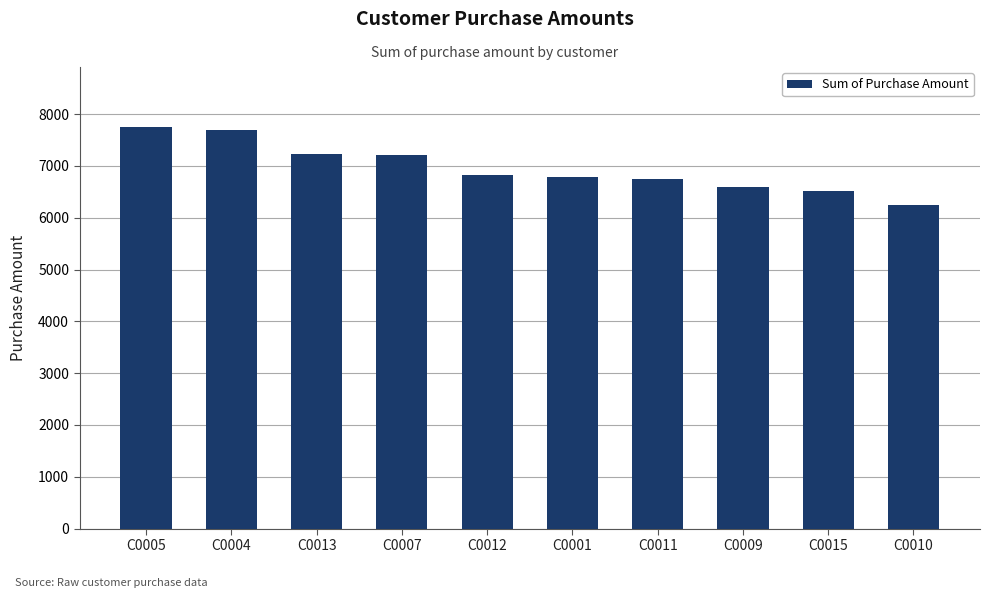

What is the change in value from C0013 to C0001?

-445